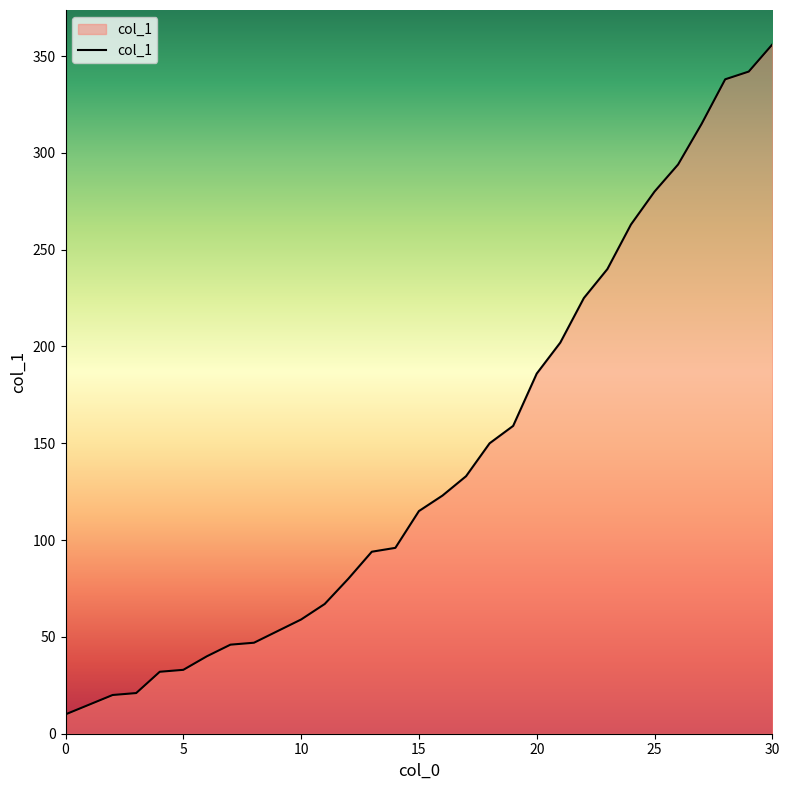

What is the greatest value displayed?

356